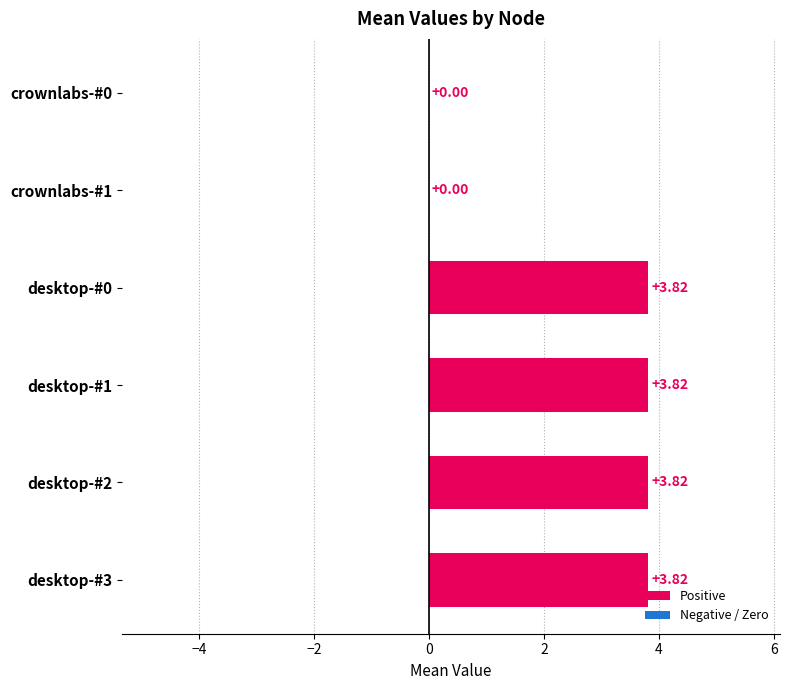

What is the greatest value displayed?

3.8